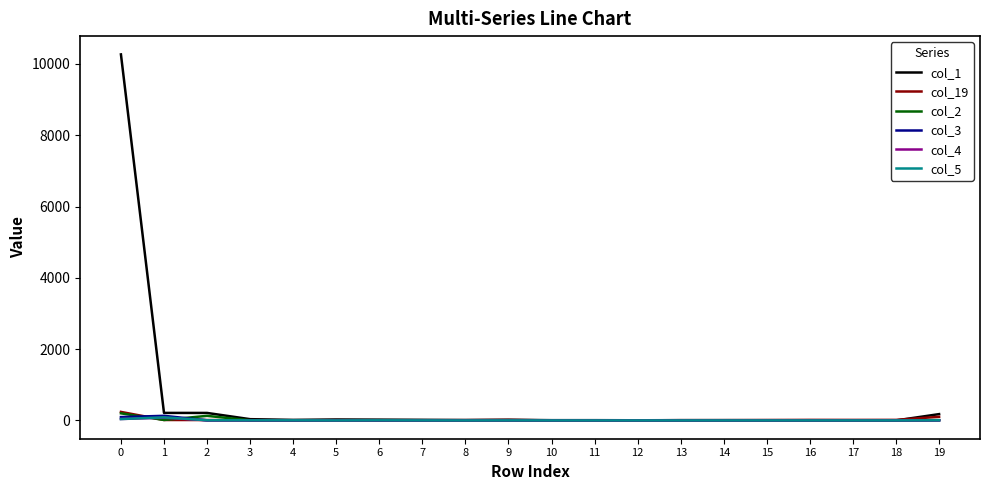

What is the maximum value shown in the chart?

10269